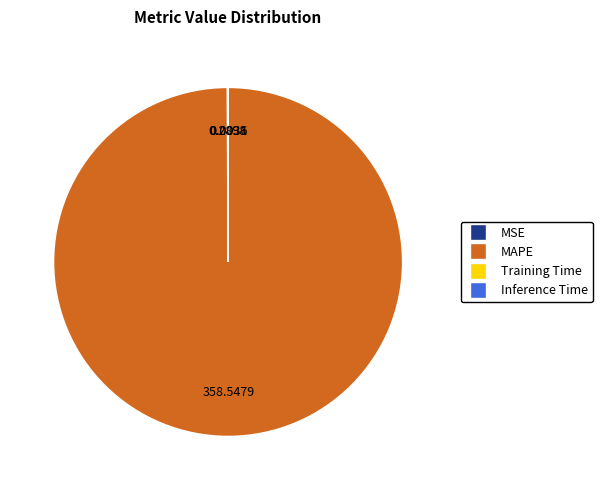

Which slice represents more than half of the pie?

MAPE